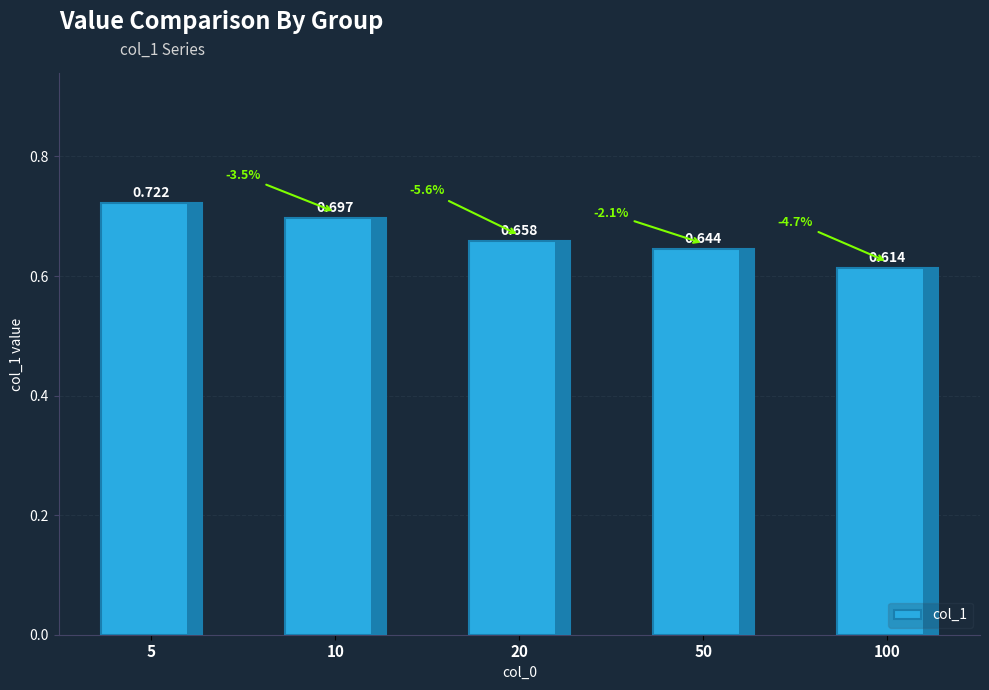

Rank the categories by value from highest to lowest.

5, 10, 20, 50, 100